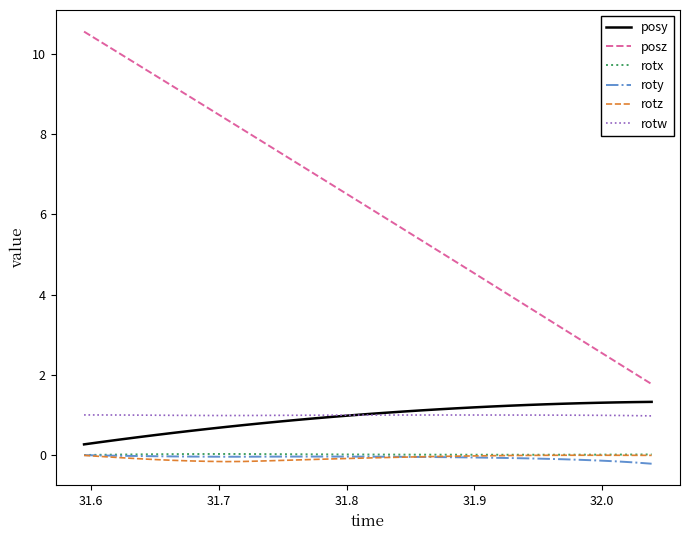

Which series has the largest total across all categories?

posz